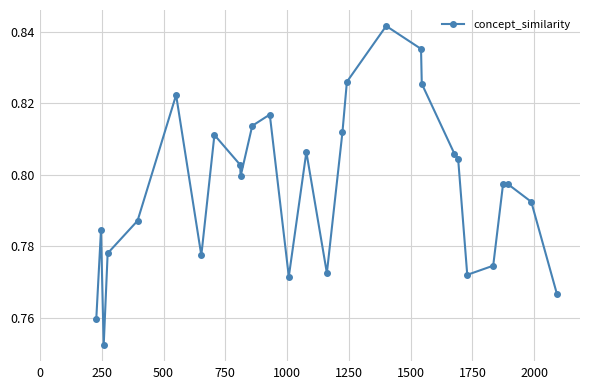

True or false: there are more than 2 points higher than both neighbors.

True